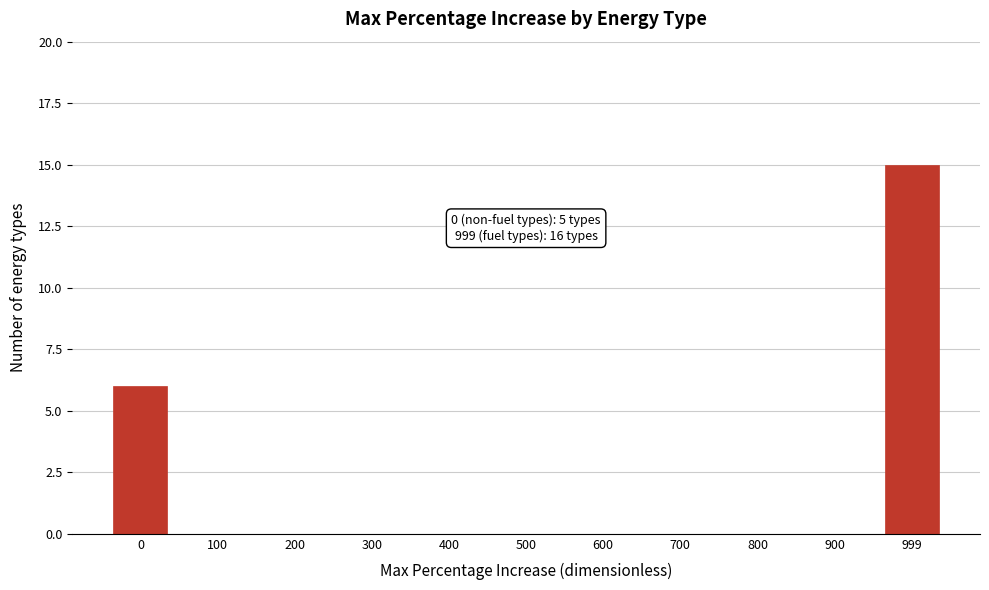

Reading left to right, what are all the values shown in this chart?

0=6	100=0	200=0	300=0	400=0	500=0	600=0	700=0	800=0	900=0	999=15